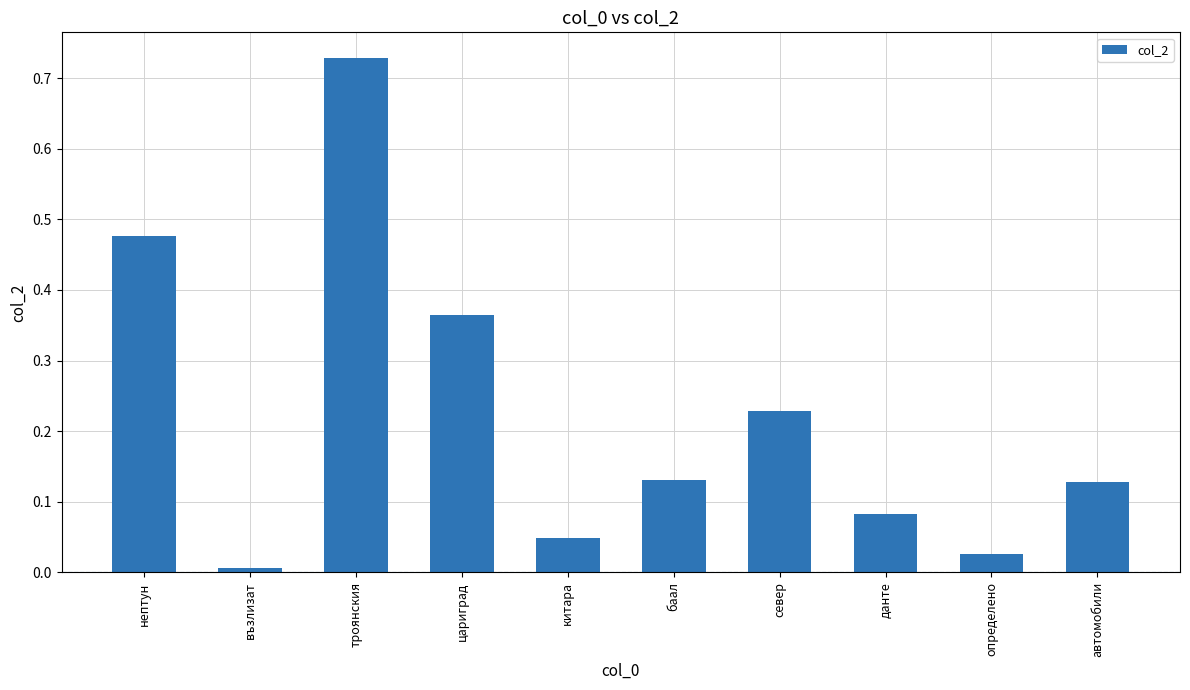

Which has a higher value, цариград or определено?

цариград